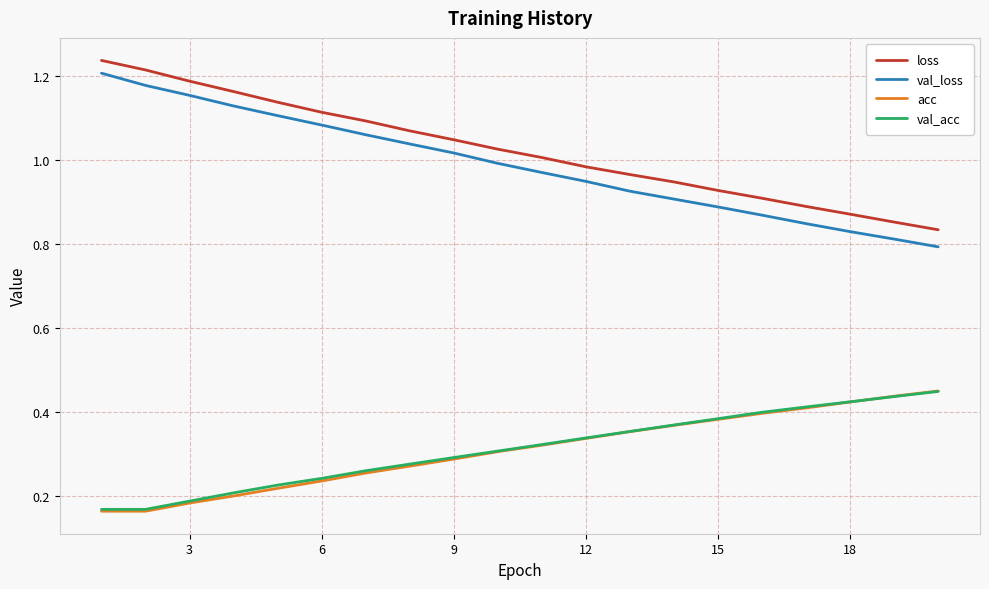

Which series has the widest spread of values?

val_loss